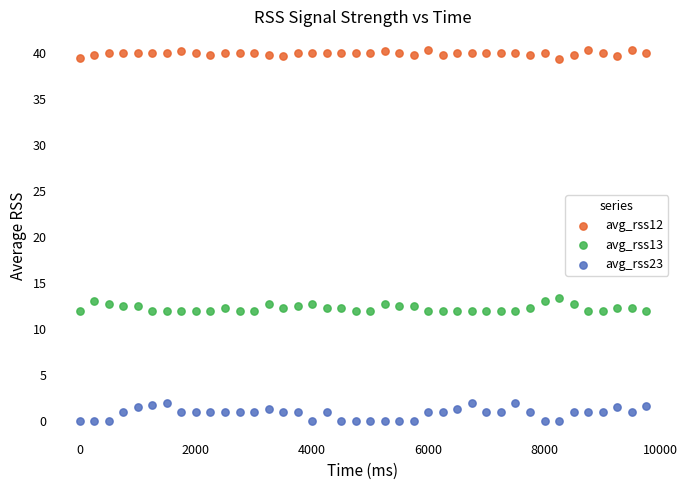

What is the X range (max minus min) for the scatter plot?

9750.0